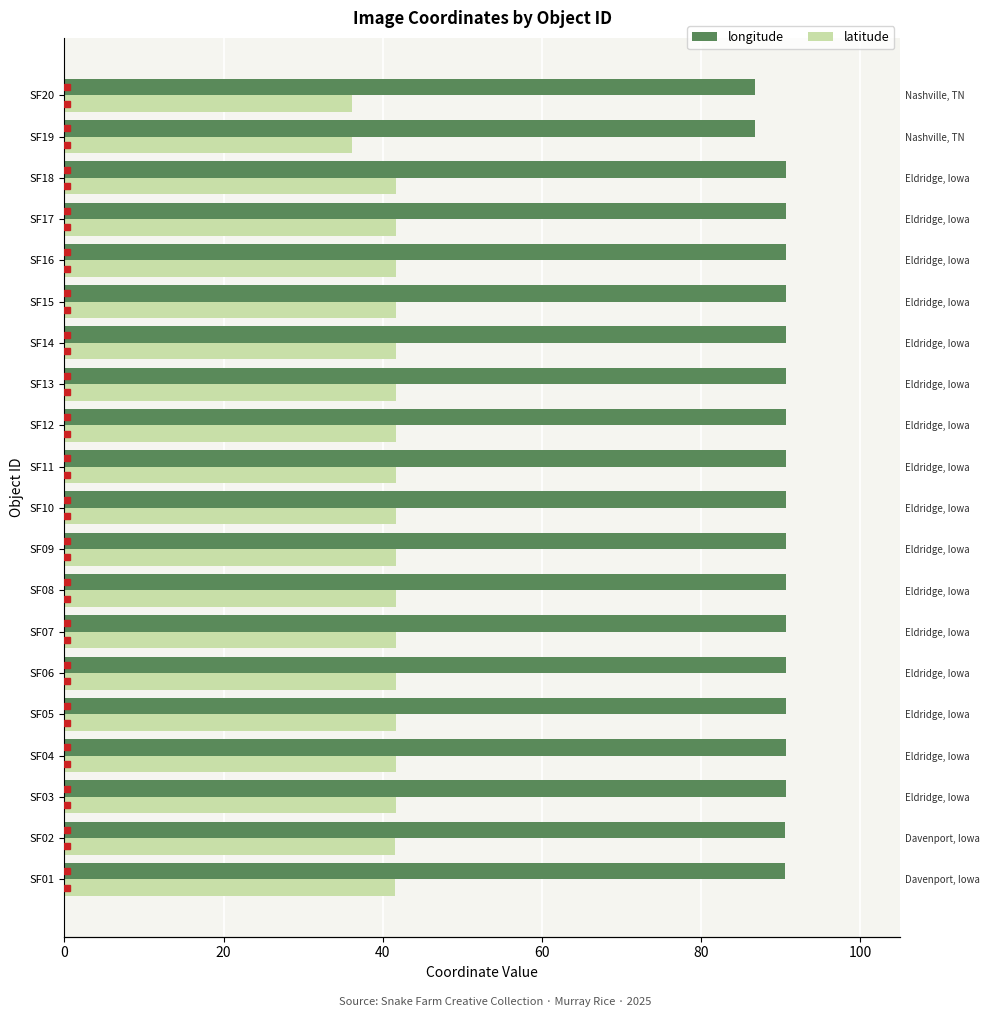

What is the difference between the second highest and second lowest values in the latitude series?

5.5